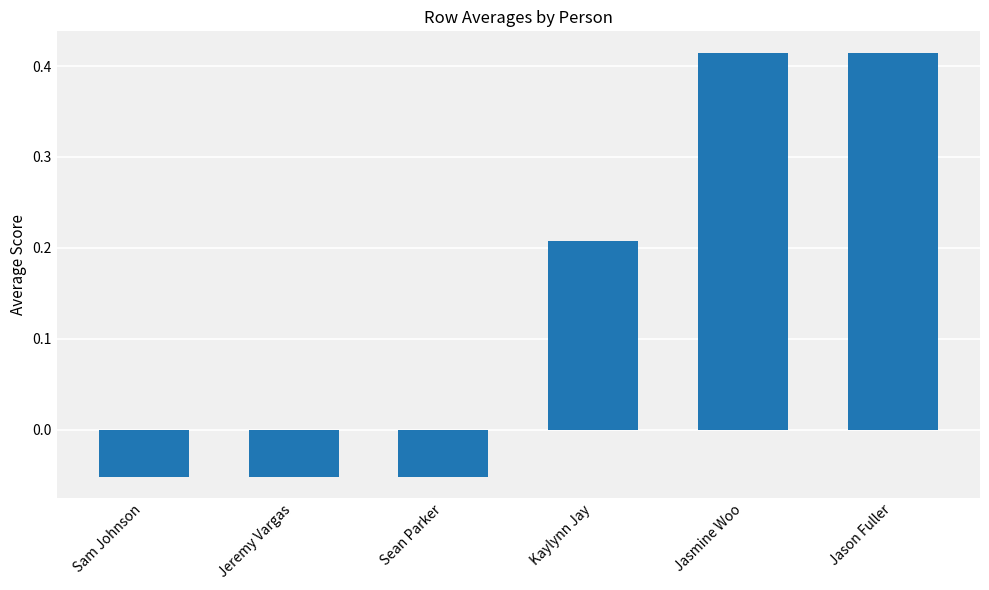

How many series are shown in this chart?

1